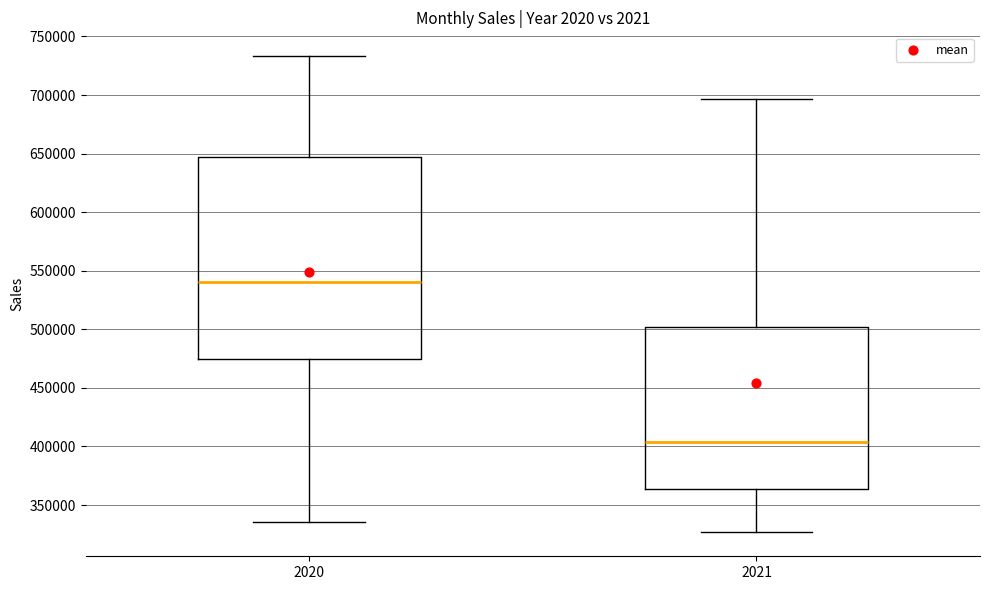

Which box has the highest median line?

2020